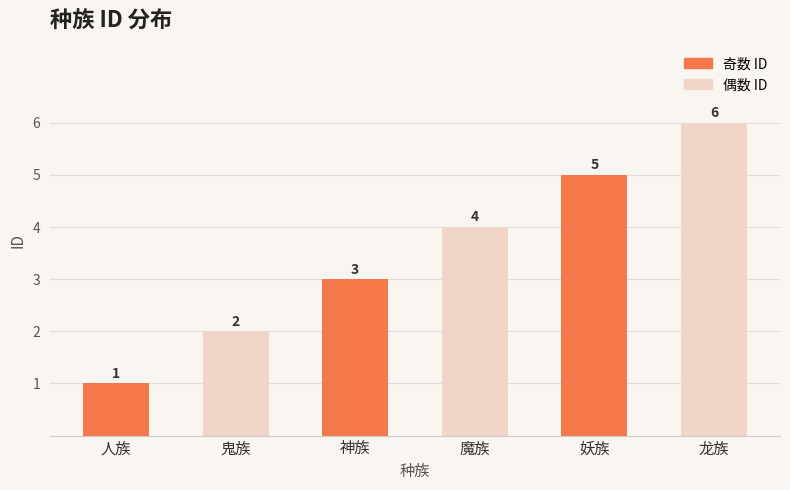

How many distinct data groups are displayed?

1